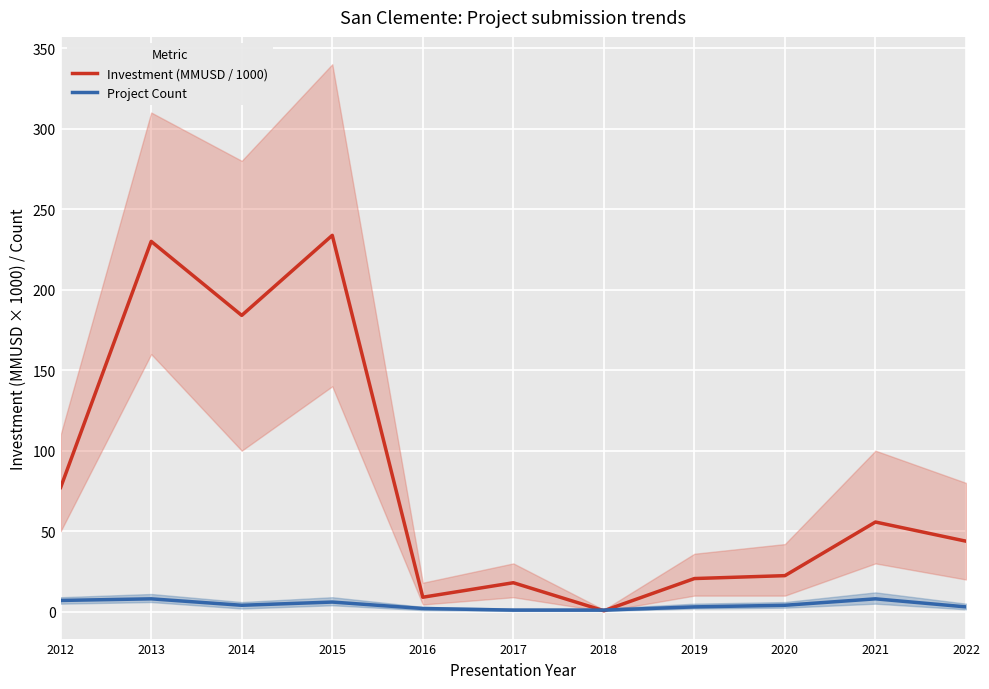

Reading left to right, transcribe all the data shown in this chart.

Investment (MMUSD / 1000): 2012=77.2	2013=230.0	2014=184.0	2015=233.8	2016=9.0	2017=18.0	2018=0.6	2019=20.6	2020=22.4	2021=55.7	2022=43.8
Project Count: 2012=7.0	2013=8.0	2014=4.0	2015=6.0	2016=2.0	2017=1.0	2018=1.0	2019=3.0	2020=4.0	2021=8.0	2022=3.0